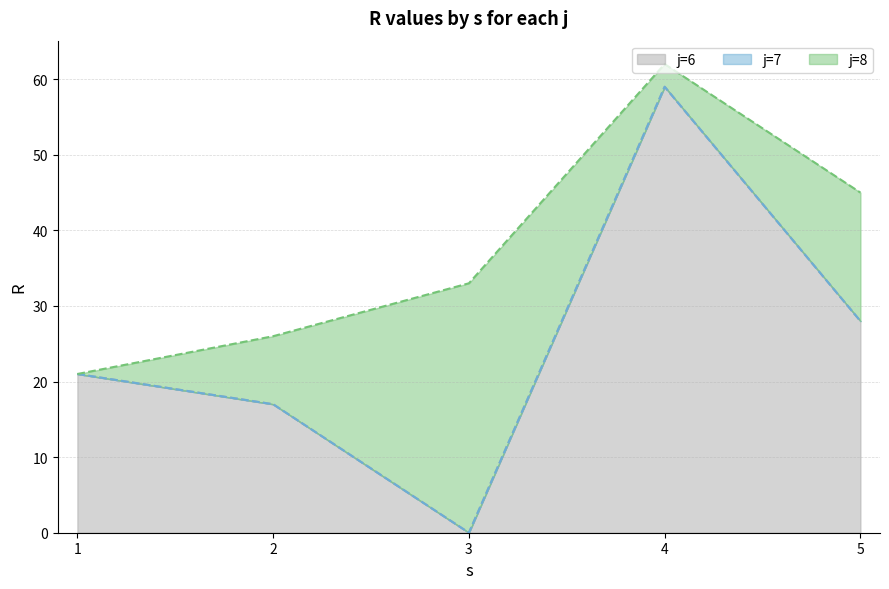

Which series has the largest total across all categories?

j=6